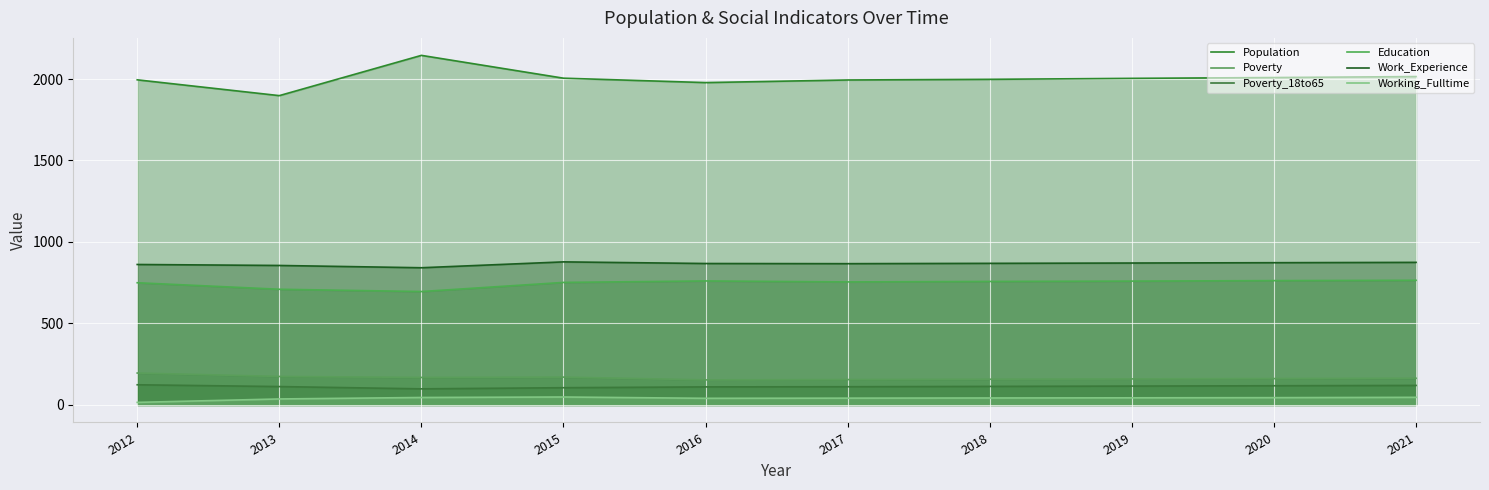

True or false: Work_Experience has more than 2 points higher than both neighbors.

False